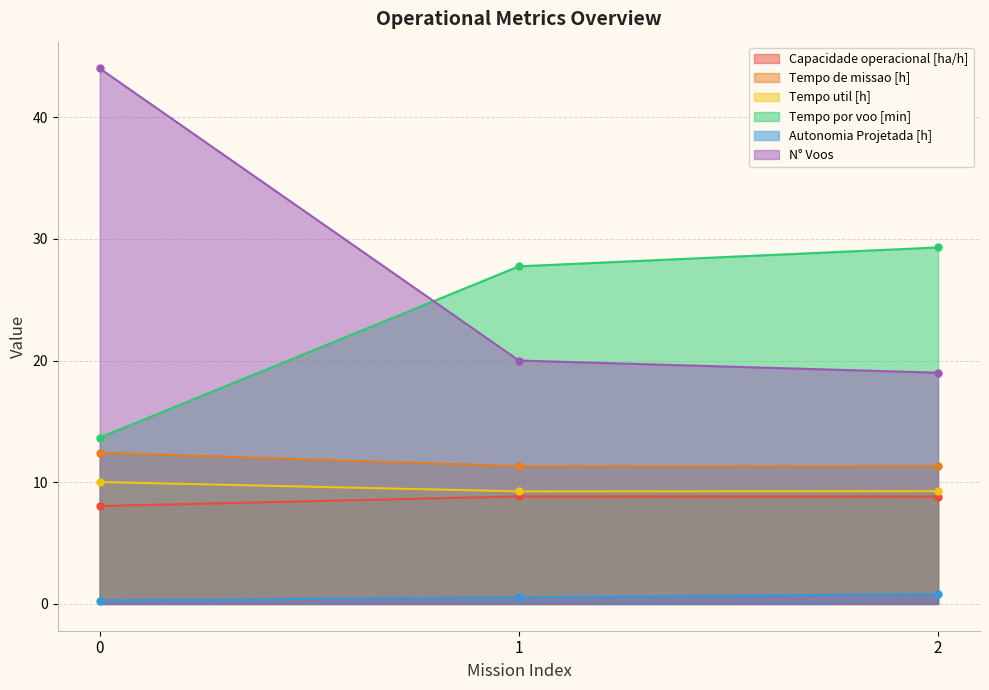

Which series has the widest spread of values?

N° Voos